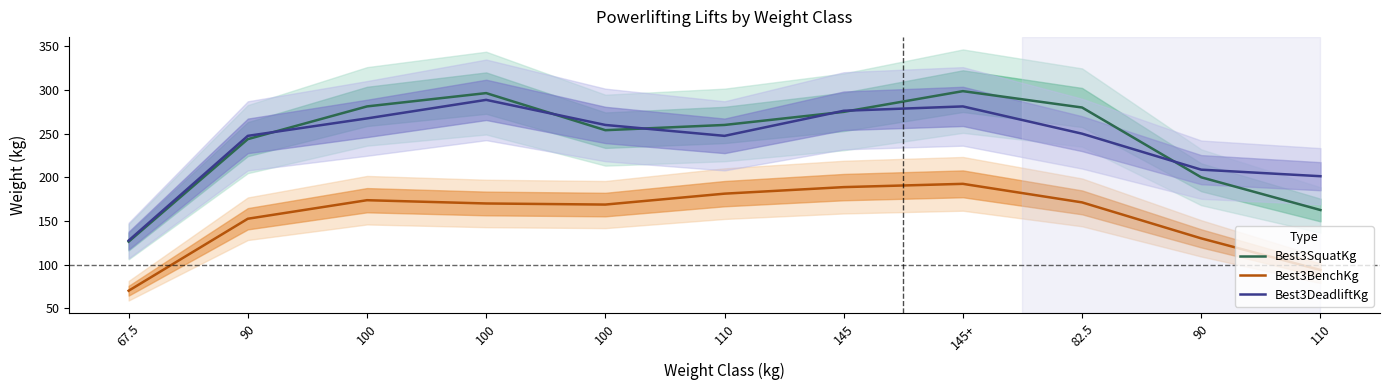

At which category does the chart reach its minimum across all series?

67.5